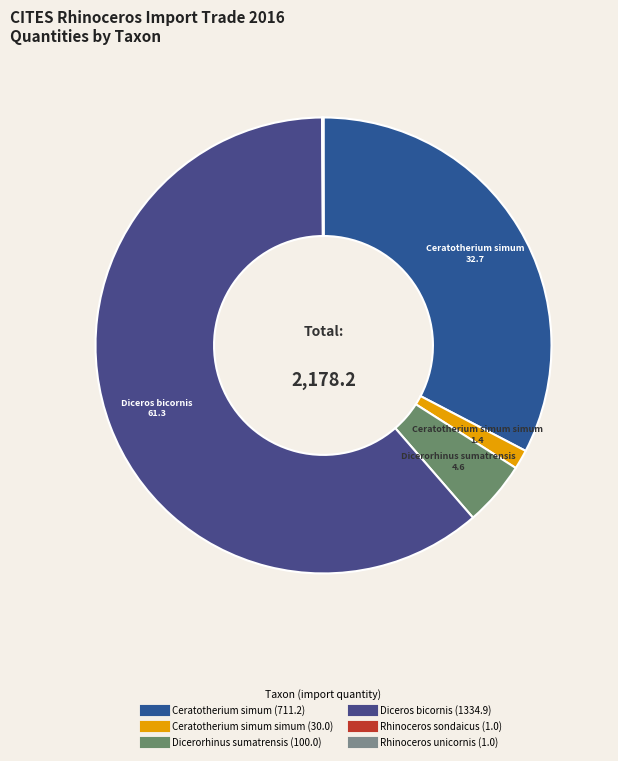

How many slices are in this pie chart?

6